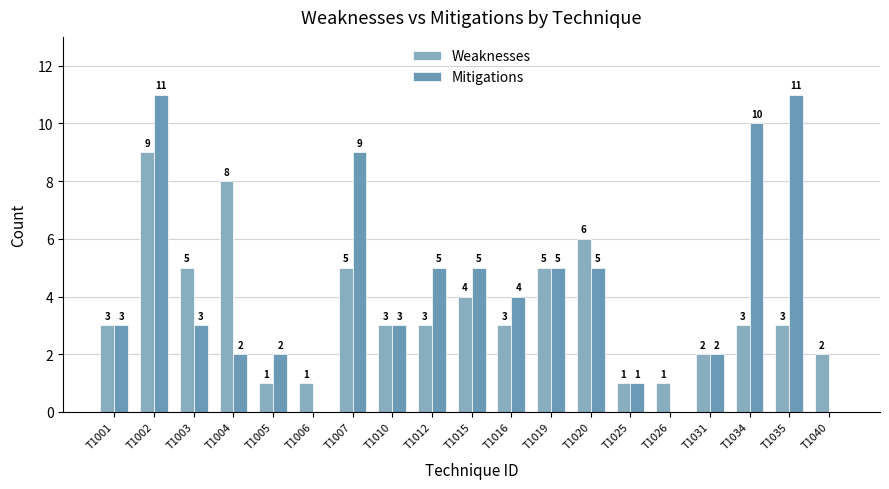

Is the value of Mitigations at T1019 greater than the value of Weaknesses at T1025?

Yes